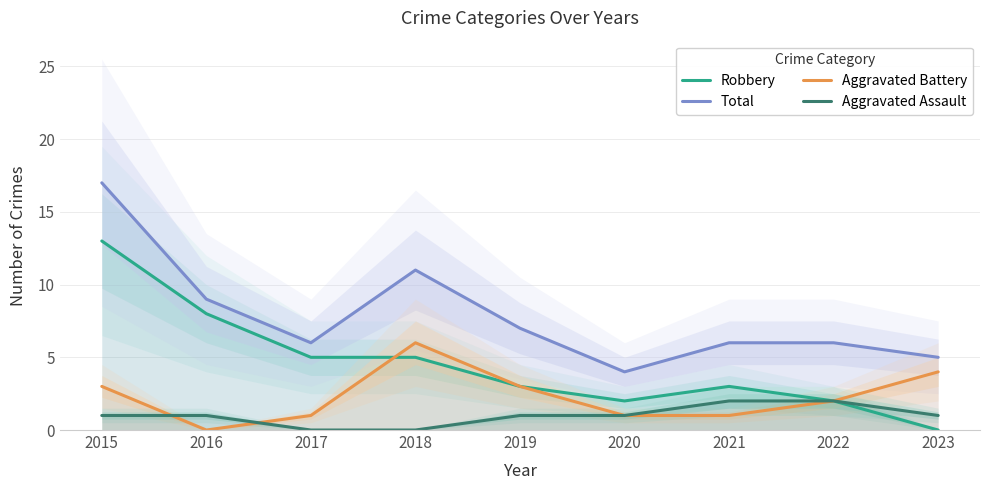

Rank the series at 2017 from highest to lowest value.

Total, Robbery, Aggravated Battery, Aggravated Assault